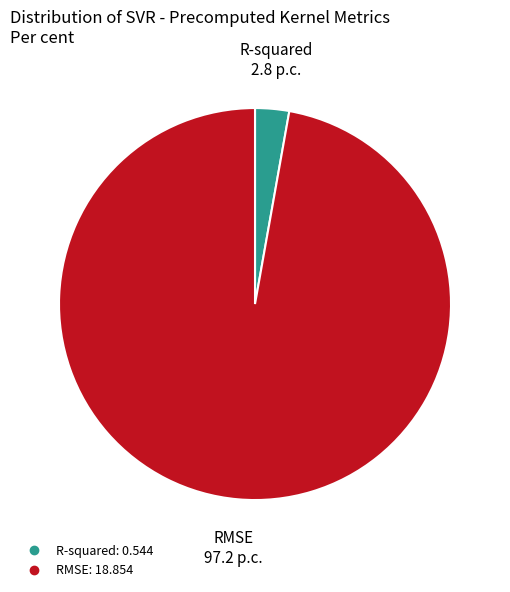

Is there a majority slice in this chart?

Yes